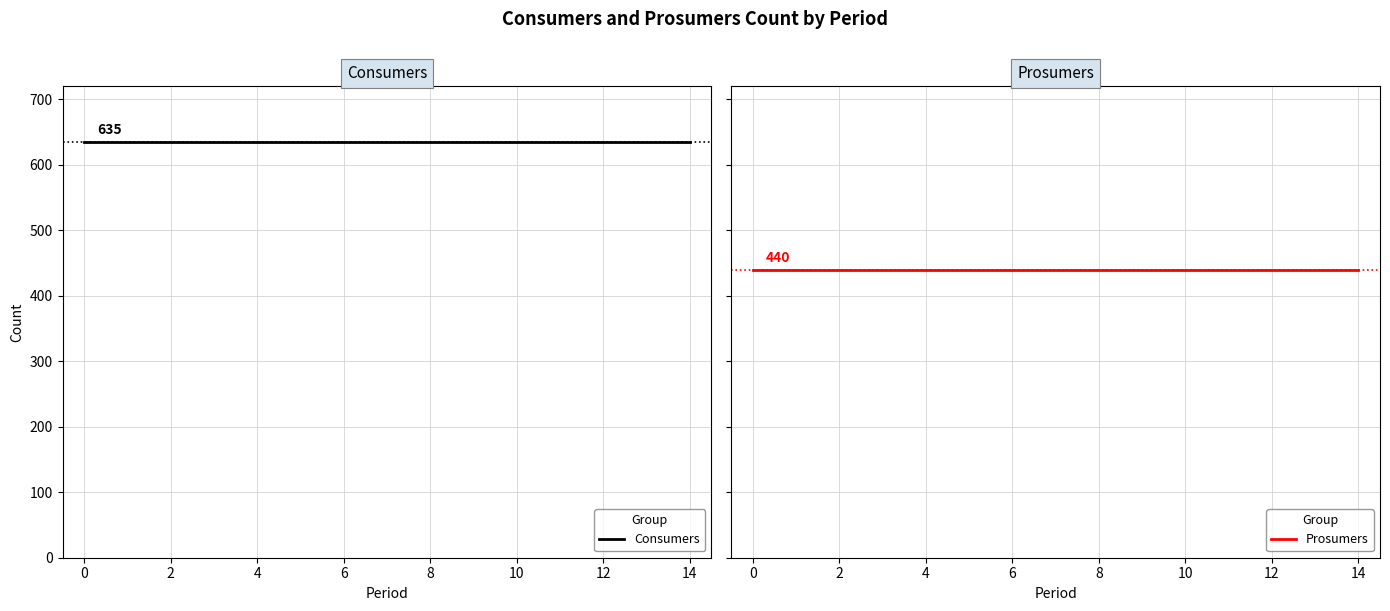

At how many categories does at least one series exceed 605?

15